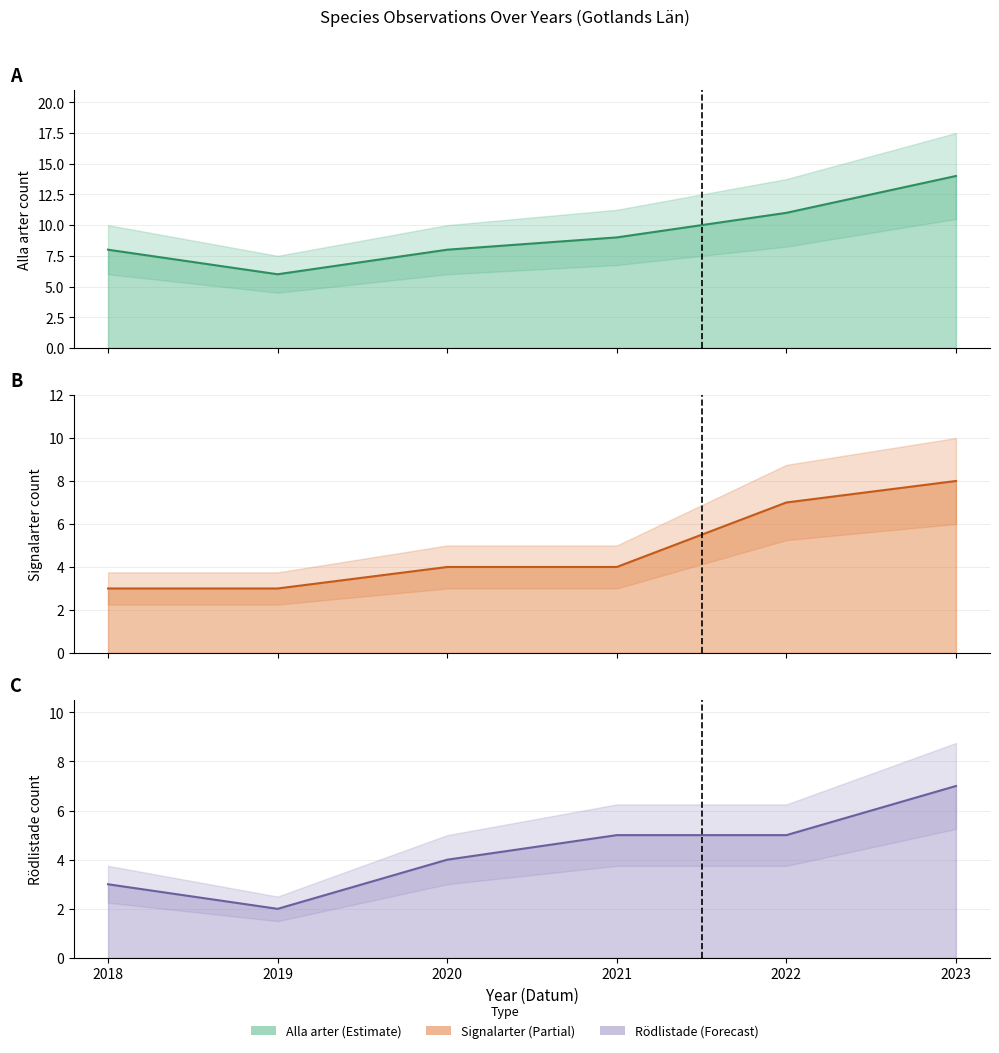

True or false: Rödlistade line and Alla arter line intersect in this chart.

False